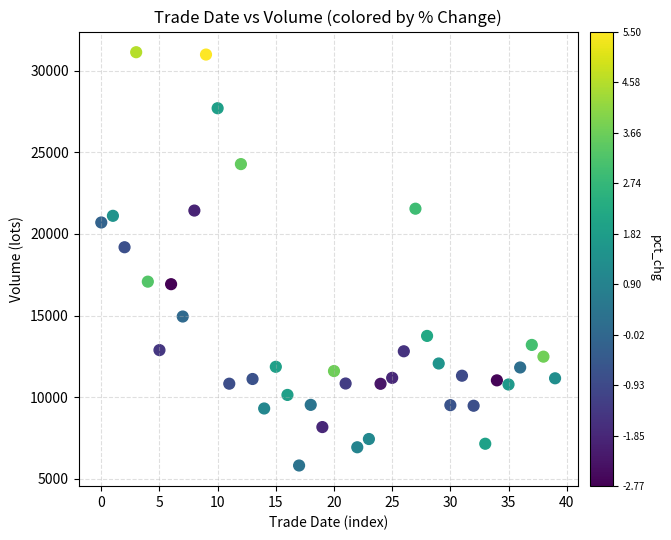

What is the range of Y values (max minus min)?

25308.8